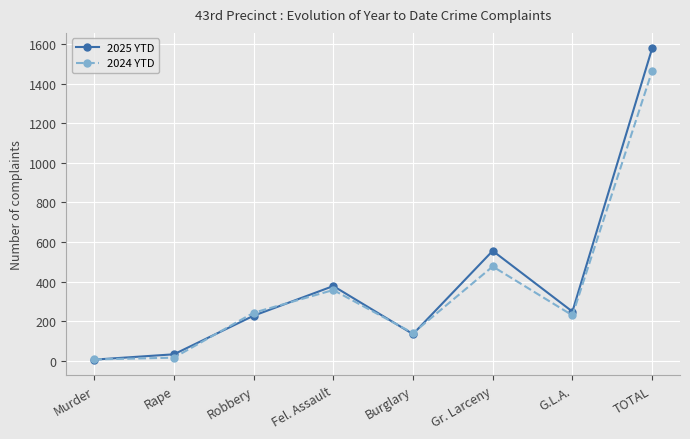

List the series in order of their peak value, lowest first.

2024 YTD, 2025 YTD